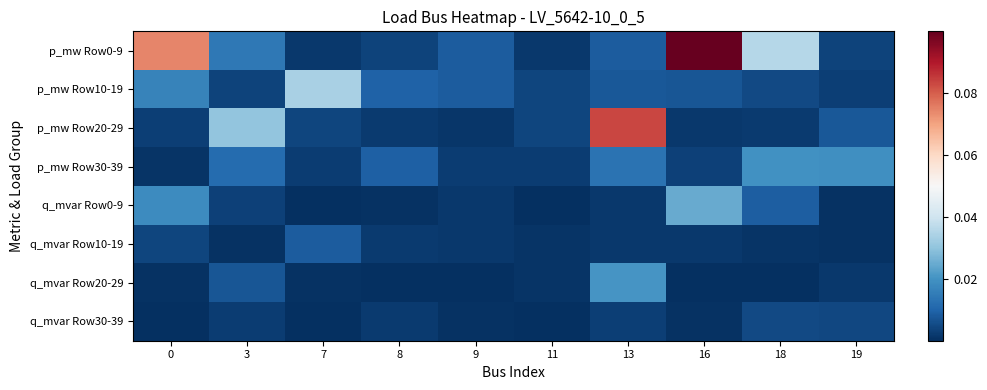

At how many categories does at least one series exceed 0?

10